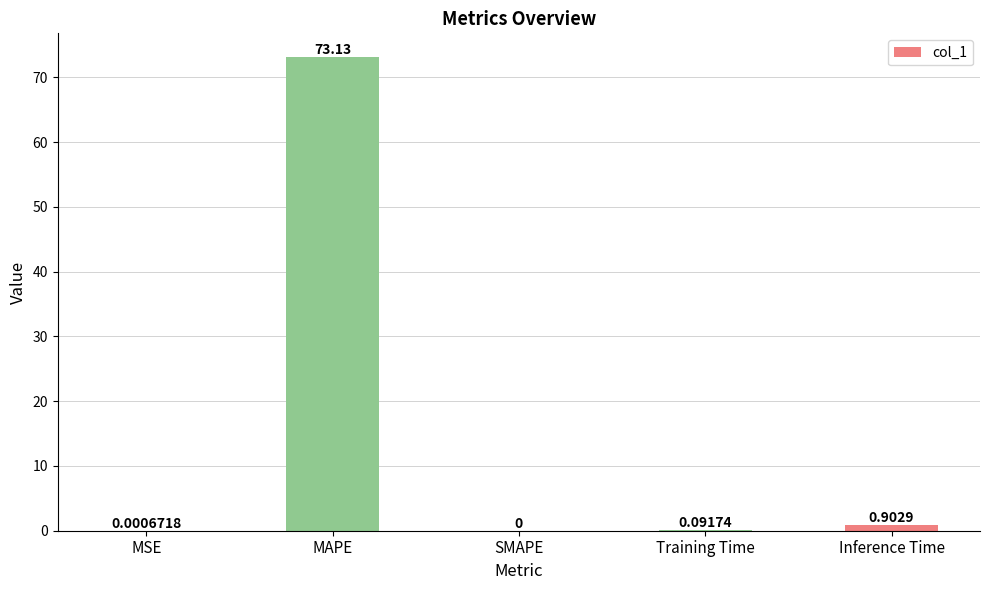

At which category does the chart reach its peak across all series?

MAPE